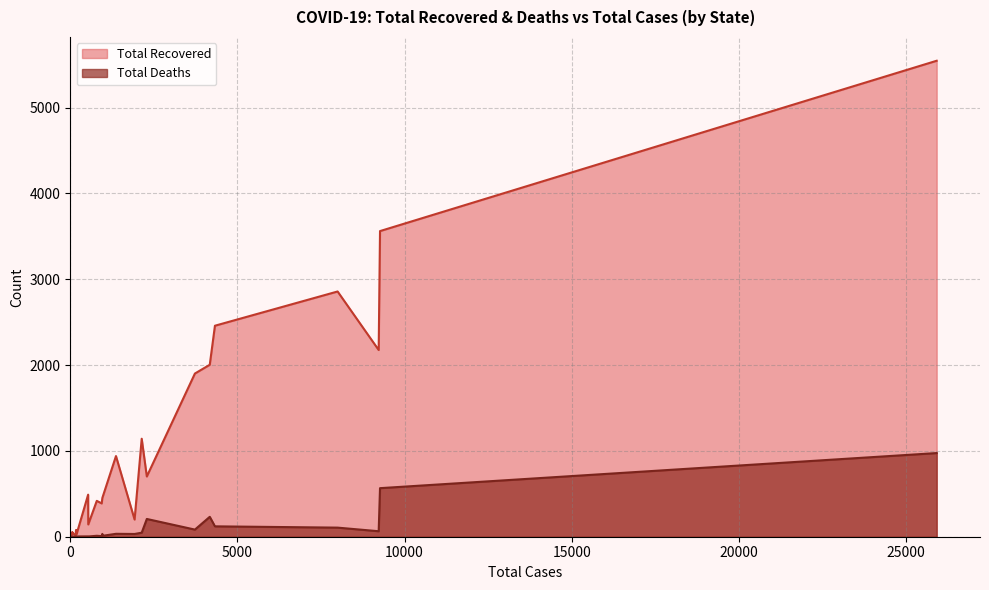

What are all the series names shown in the legend?

Total Recovered, Total Deaths